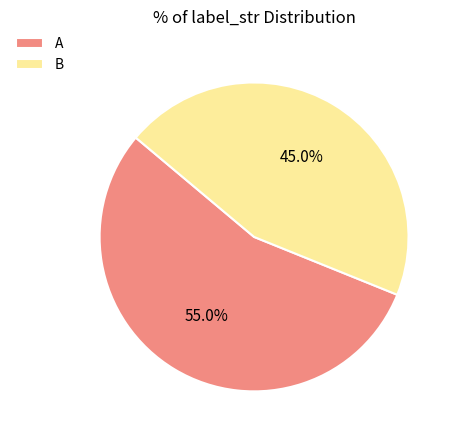

To the nearest percent, what is the average slice percentage?

50%